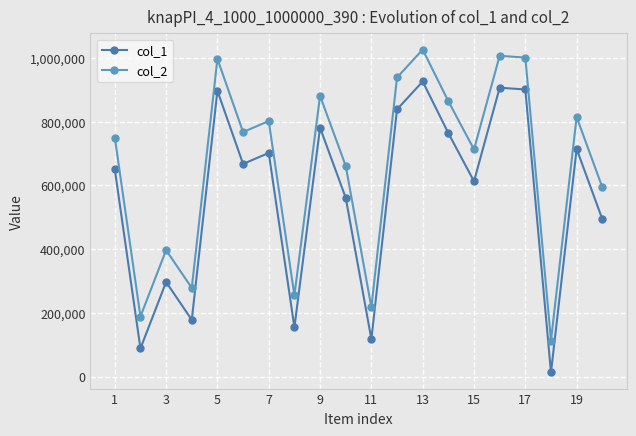

True or false: col_1 and col_2 intersect in this chart.

False